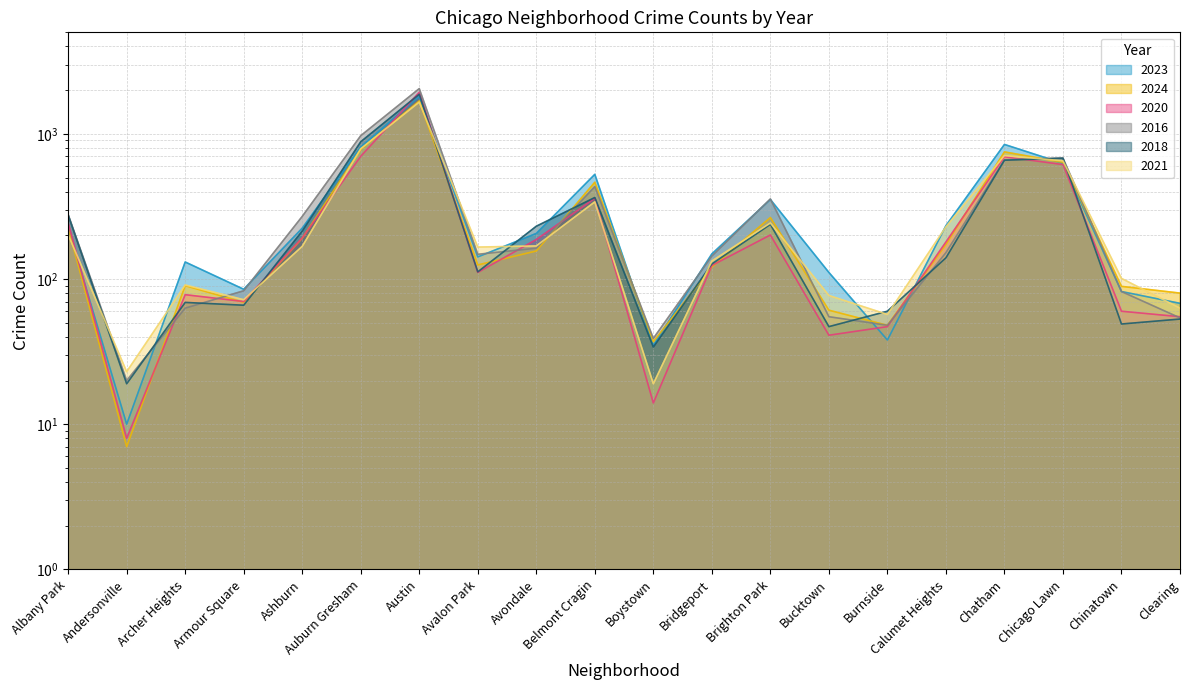

What are all the series names shown in the legend?

2023, 2024, 2020, 2016, 2018, 2021